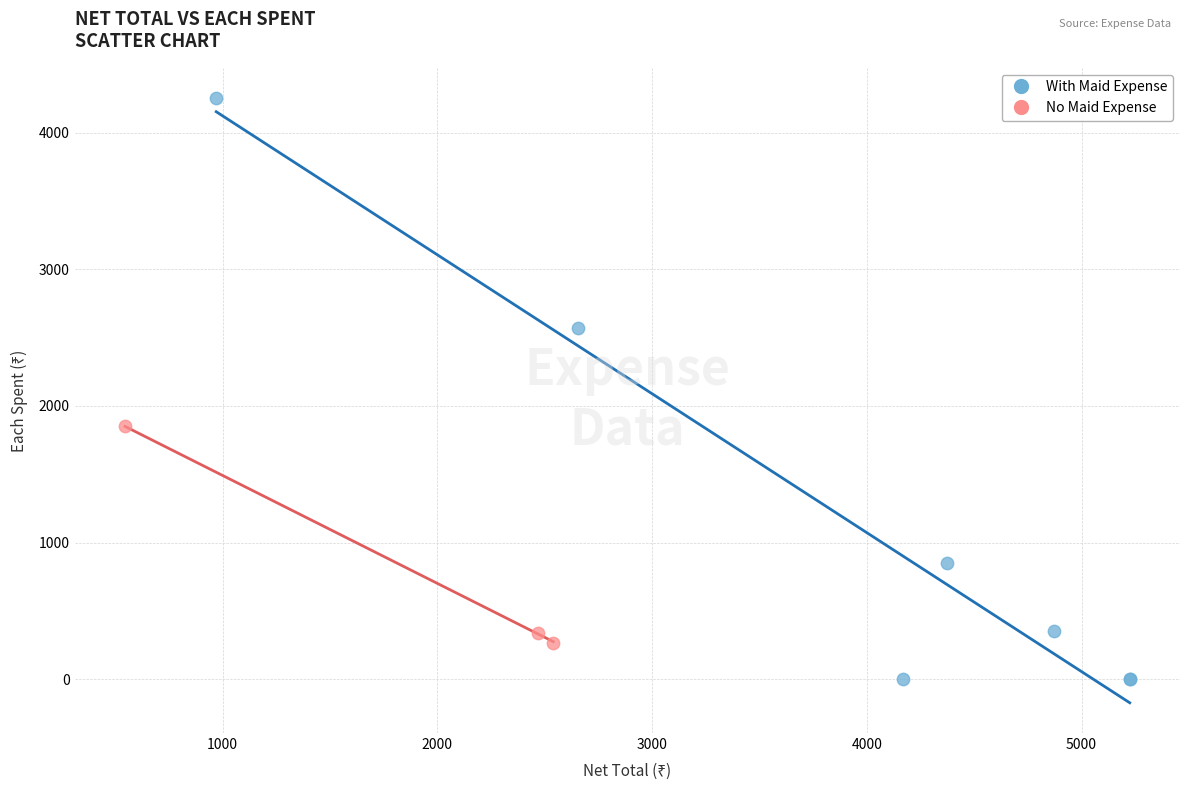

Which series contains the highest Y value?

With Maid Expense